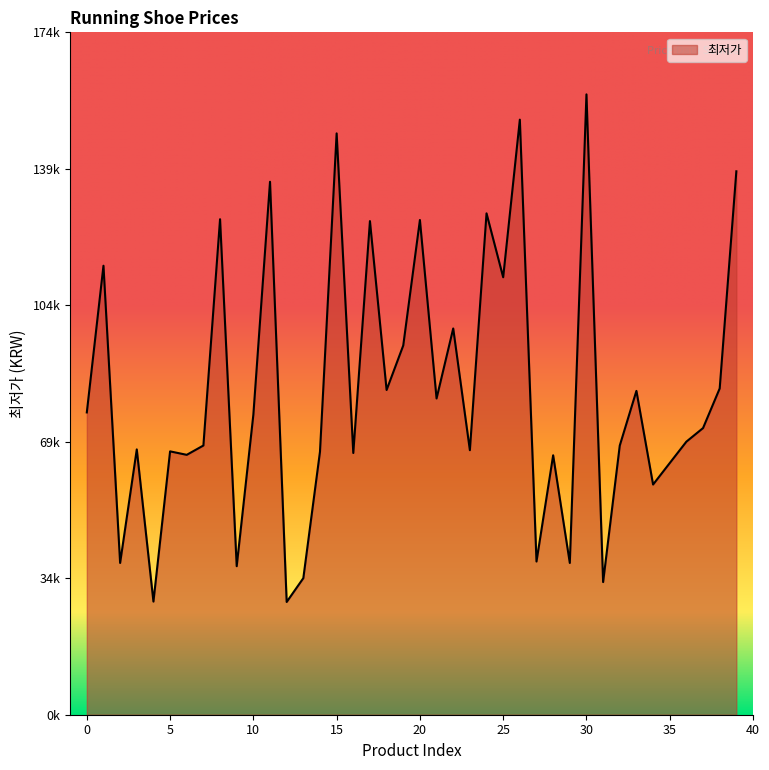

List the labels in order of value, smallest first.

12, 4, 31, 13, 9, 2, 29, 27, 34, 35, 28, 6, 16, 14, 5, 23, 3, 32, 7, 36, 37, 10, 0, 21, 33, 18, 38, 19, 22, 25, 1, 17, 20, 8, 24, 11, 39, 15, 26, 30